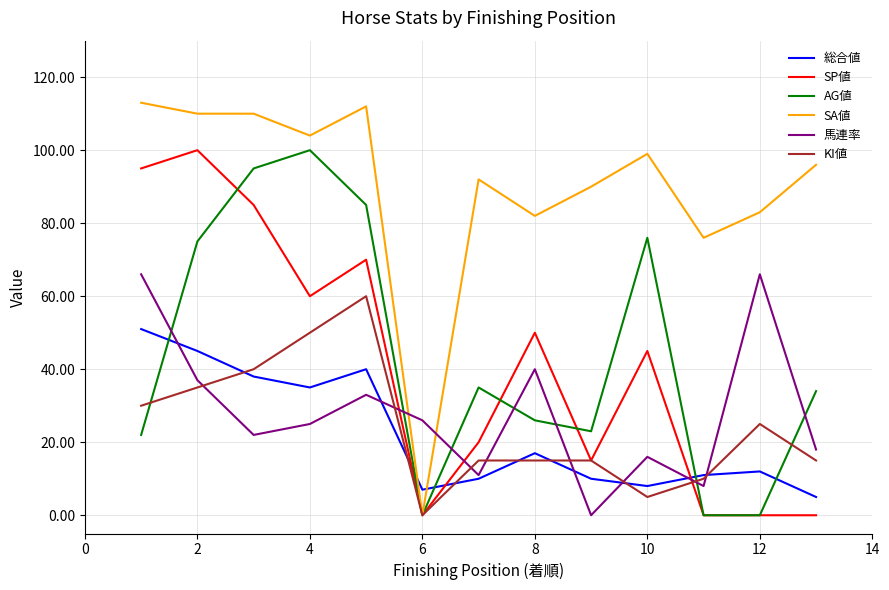

Which series has the widest spread of values?

SA値